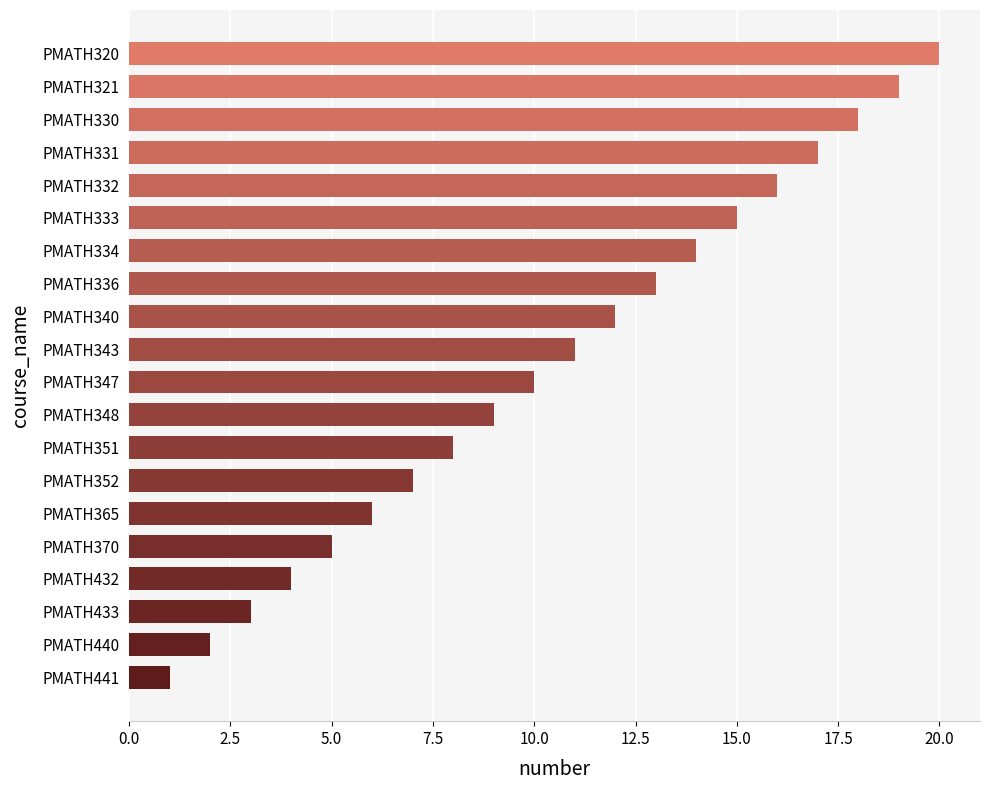

Rank the categories by value from lowest to highest.

PMATH441, PMATH440, PMATH433, PMATH432, PMATH370, PMATH365, PMATH352, PMATH351, PMATH348, PMATH347, PMATH343, PMATH340, PMATH336, PMATH334, PMATH333, PMATH332, PMATH331, PMATH330, PMATH321, PMATH320